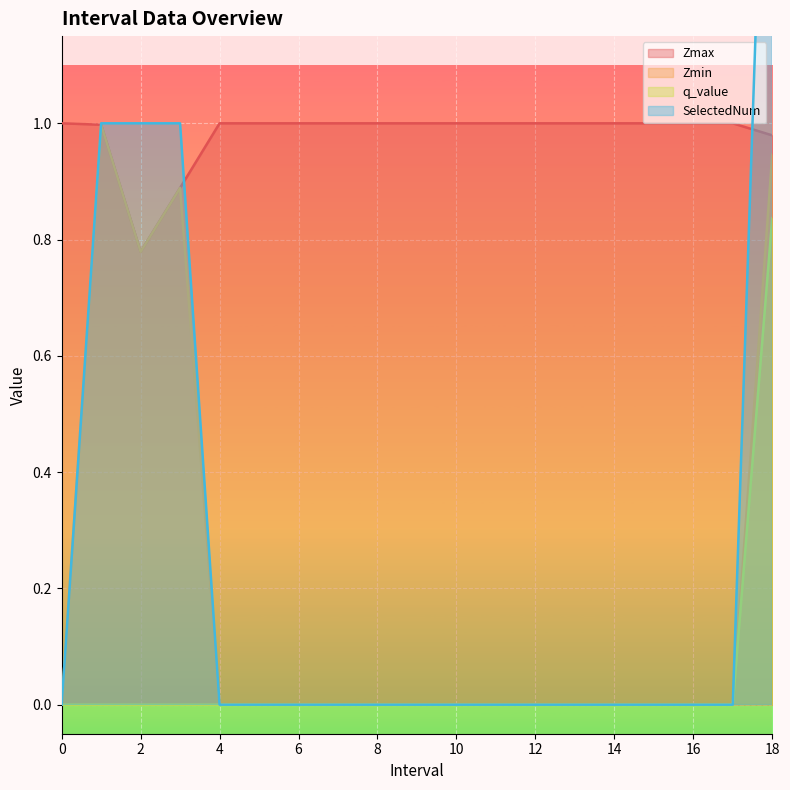

Between 8 and 4, which is larger?

8